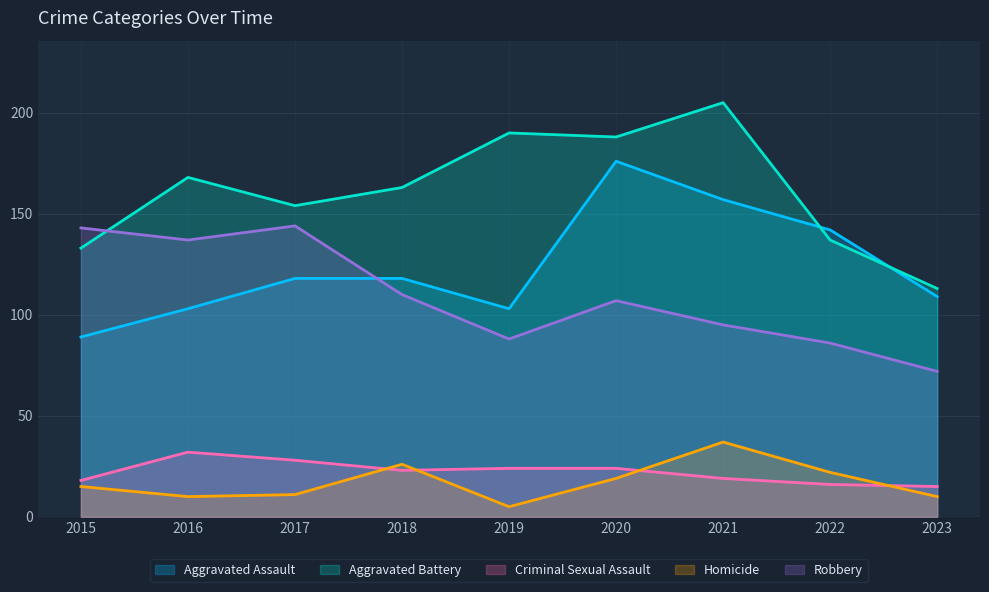

At which category does Robbery reach its first local peak?

2017